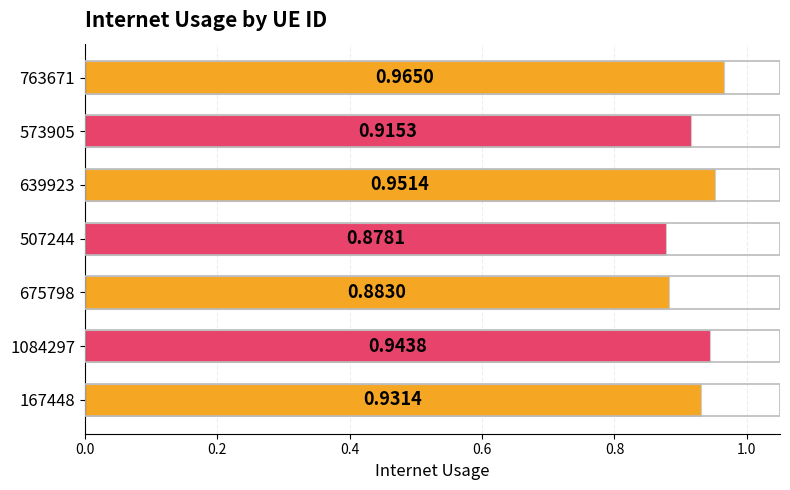

Which has a higher value, 507244 or 675798?

675798